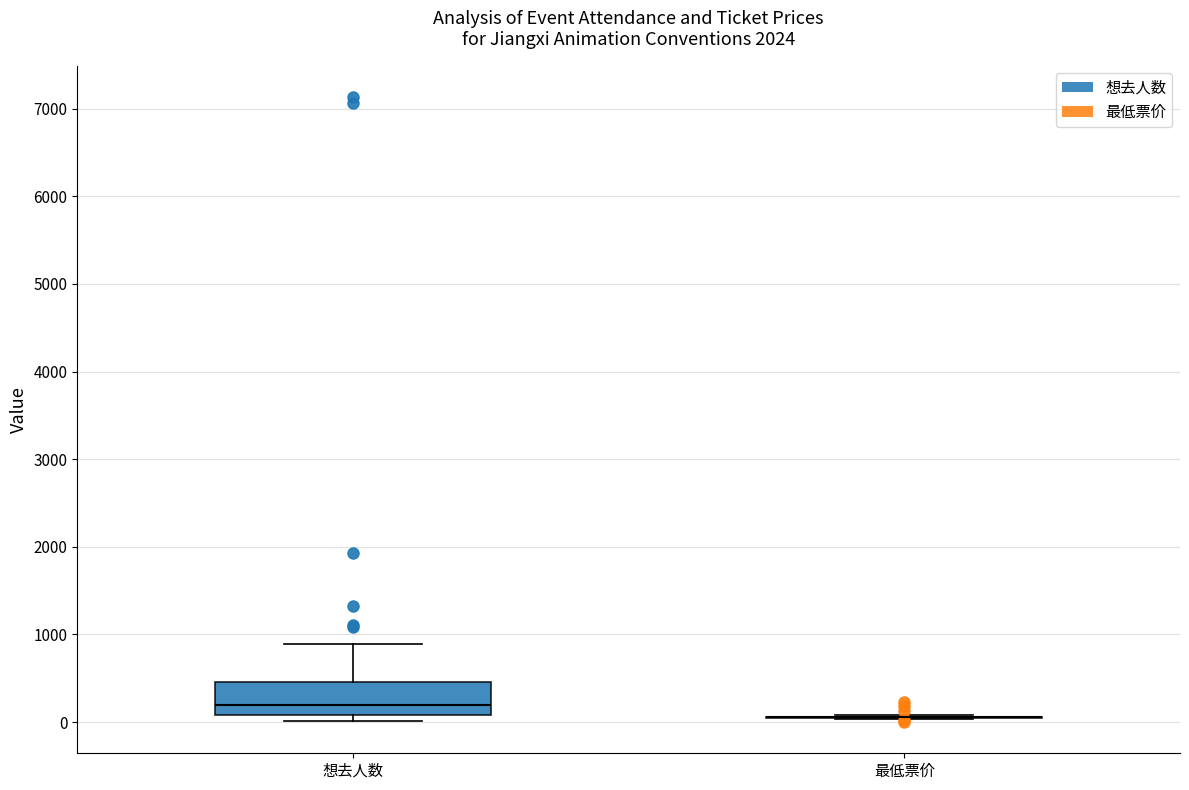

Reading left to right, read every box against the y-axis: the position of its median line, the range the box covers, and the ends of its whiskers. The values are not printed on the chart, so give them approximately, as read against the axis.

想去人数: median 200, box 100 to 500, whiskers 0 to 900
最低票价: box collapsed to a line at 100, whiskers 0 to 100